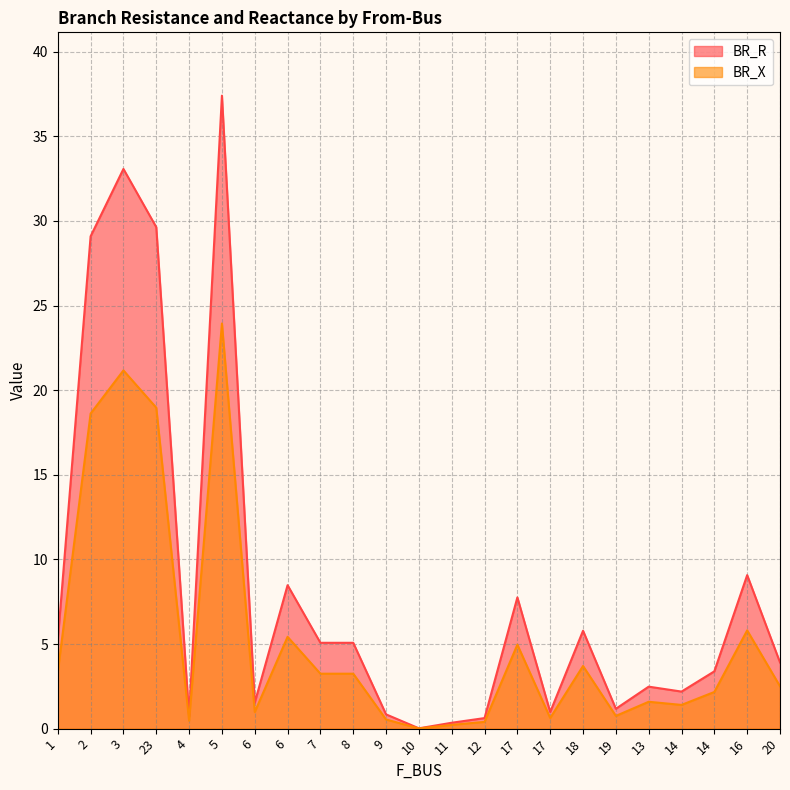

Is it true that BR_R equals 1.0 at 17?

False